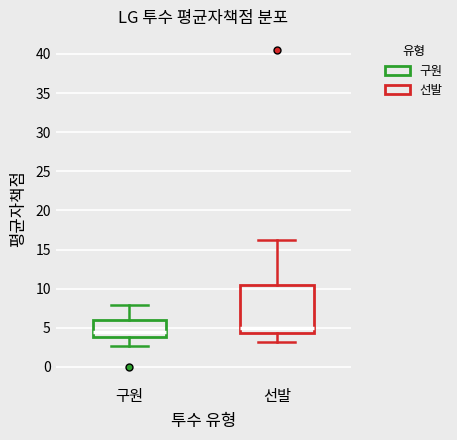

Reading left to right, read every box against the y-axis: the position of its median line, the range the box covers, and the ends of its whiskers. The values are not printed on the chart, so give them approximately, as read against the axis.

구원: median 4.5, box 4.0 to 6.0, whiskers 2.5 to 8.0
선발: median 5.0, box 4.5 to 10.5, whiskers 3.0 to 16.0